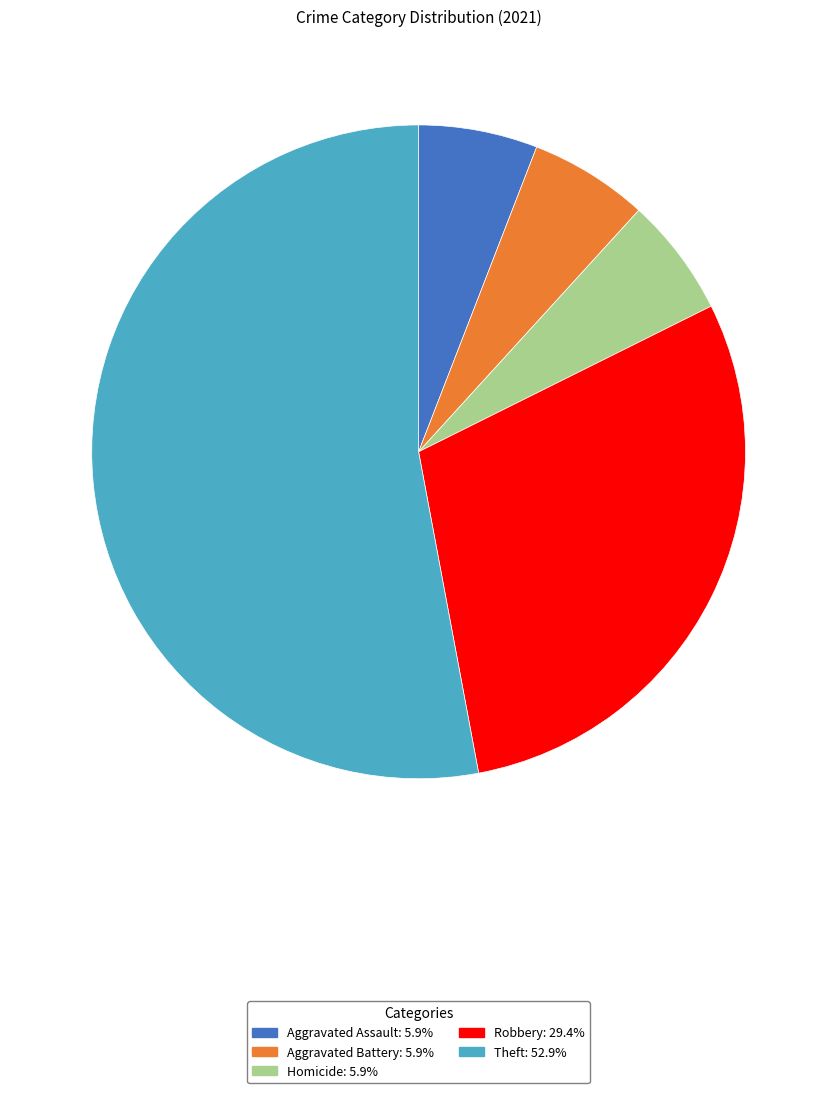

Combined, do Robbery and Aggravated Assault account for over 50%?

No